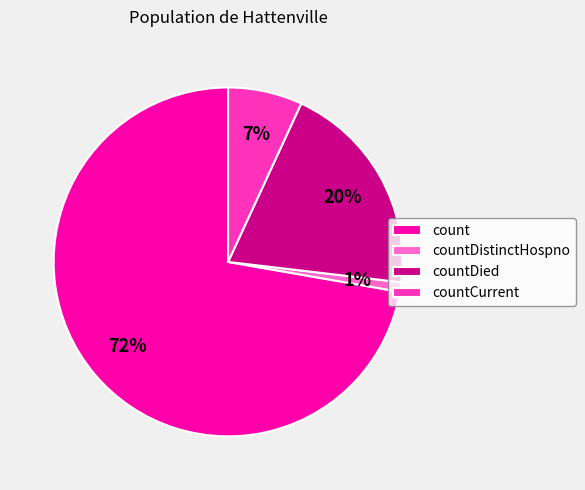

The countCurrent slice represents 16% of the pie. True or false?

False